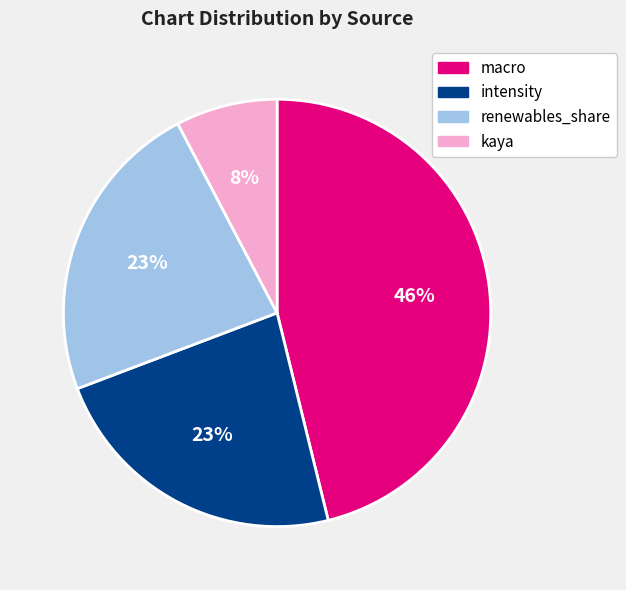

Approximately how many times larger is the value at kaya compared to renewables_share?

0.3